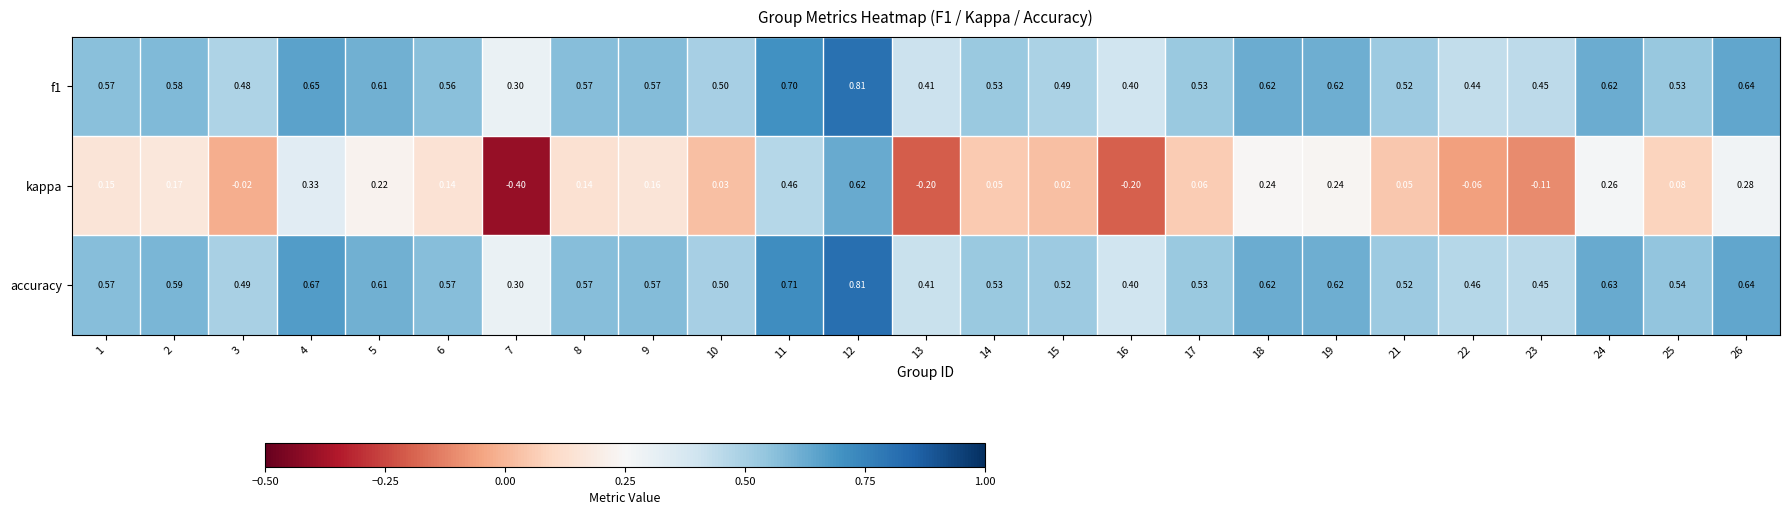

Which series changed the most between 15 and 23?

kappa